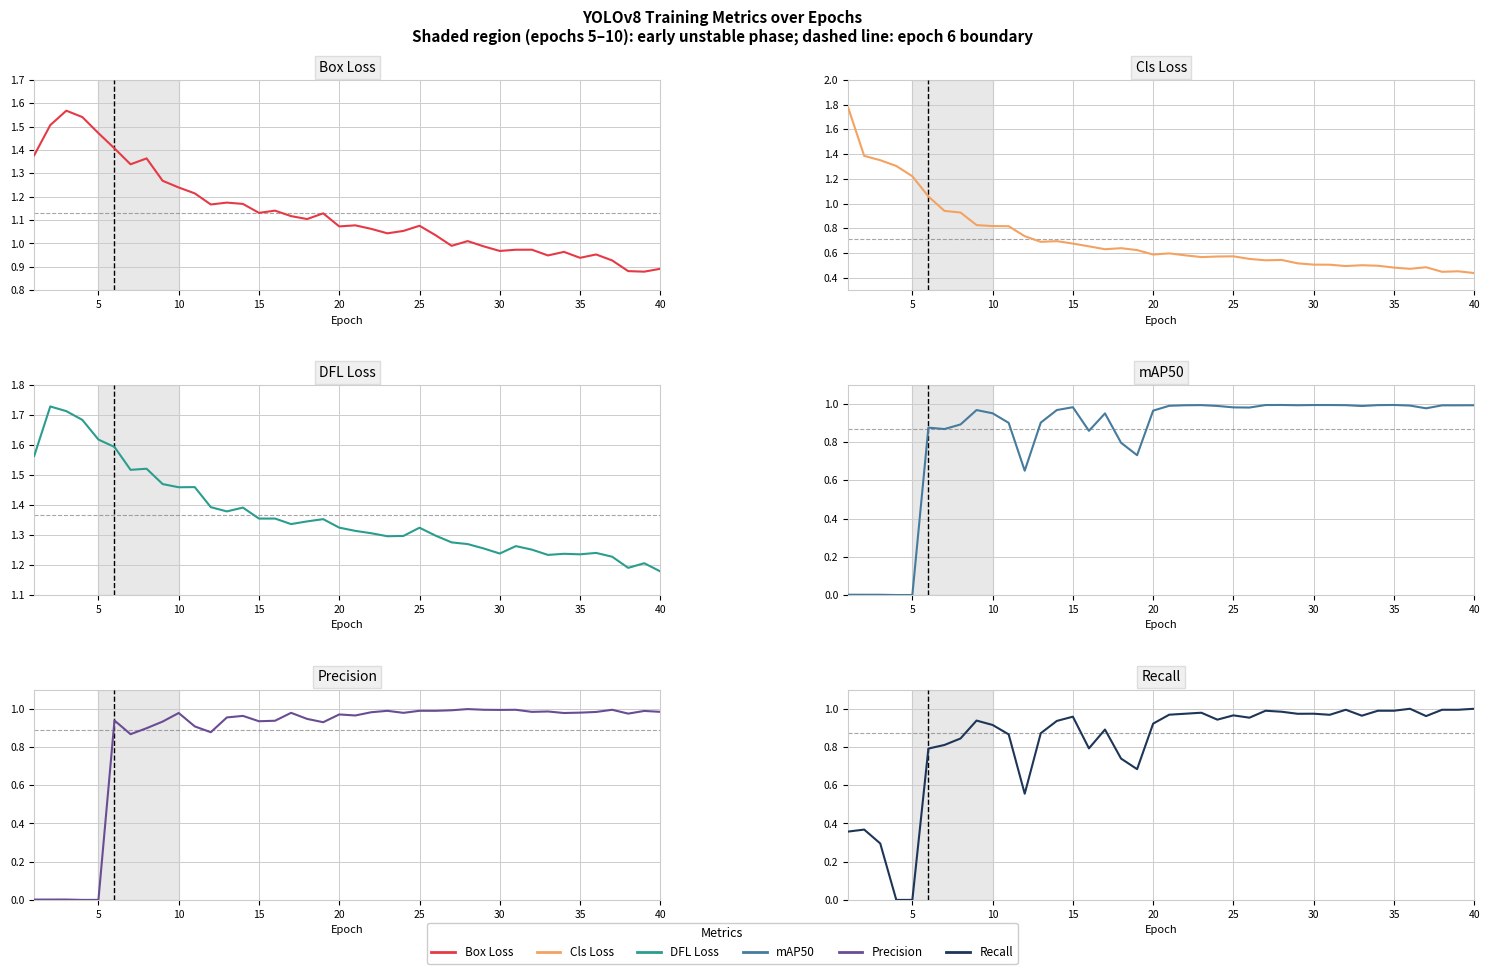

Which has a higher value, 35 or 19?

19